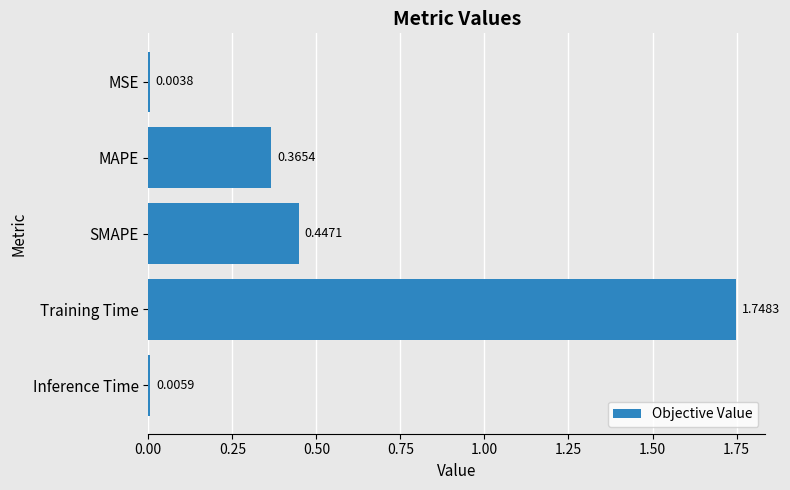

What is the sum of all values?

2.6